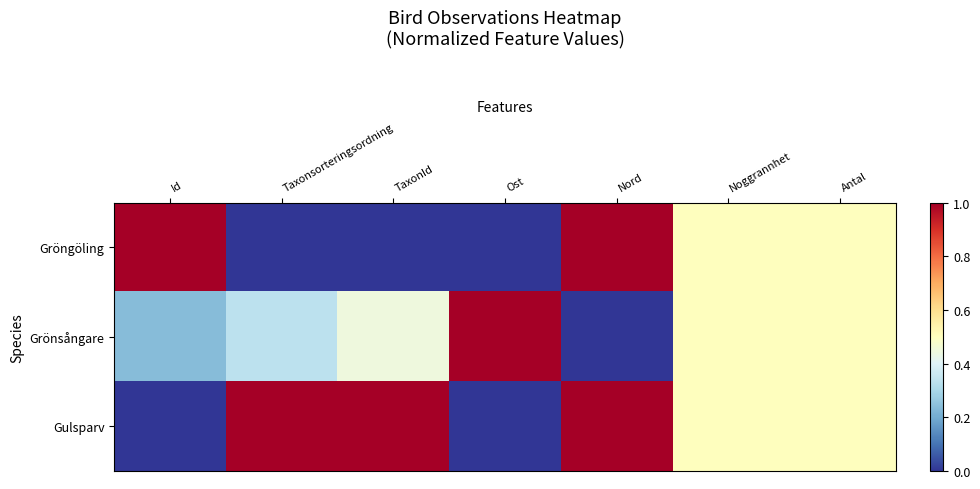

Reading left to right, what are all the values shown in this chart?

Gröngöling: Id=1.0	Taxonsorteringsordning=0.0	TaxonId=0.0	Ost=0.0	Nord=1.0	Noggrannhet=0.5	Antal=0.5
Grönsångare: Id=0.2	Taxonsorteringsordning=0.3	TaxonId=0.4	Ost=1.0	Nord=0.0	Noggrannhet=0.5	Antal=0.5
Gulsparv: Id=0.0	Taxonsorteringsordning=1.0	TaxonId=1.0	Ost=0.0	Nord=1.0	Noggrannhet=0.5	Antal=0.5